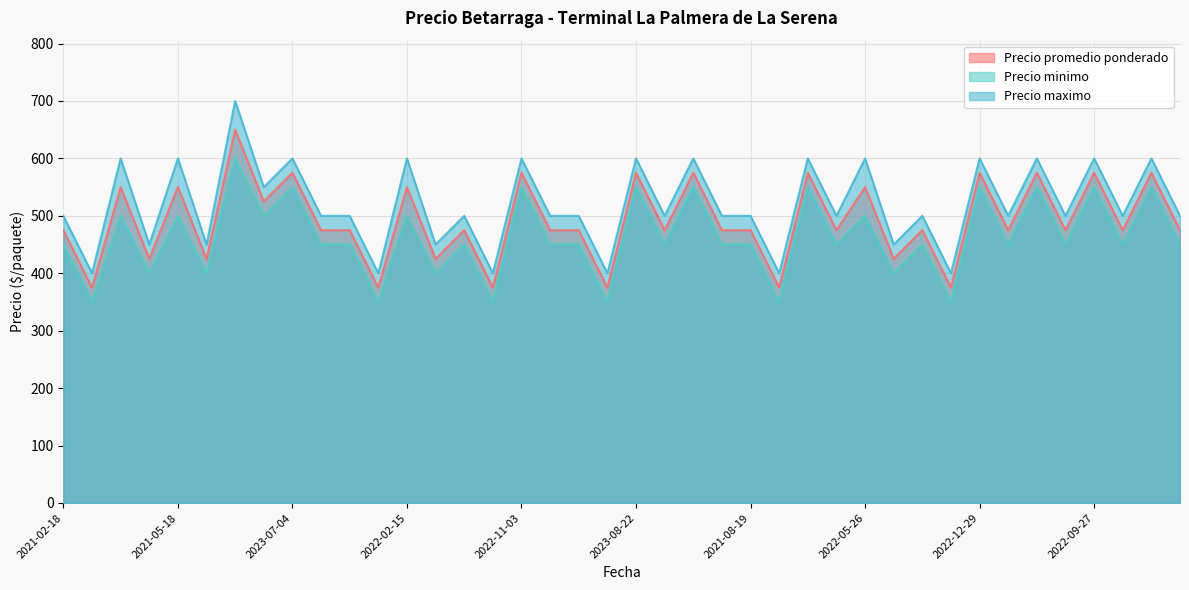

Which series has the widest spread of values?

Precio maximo